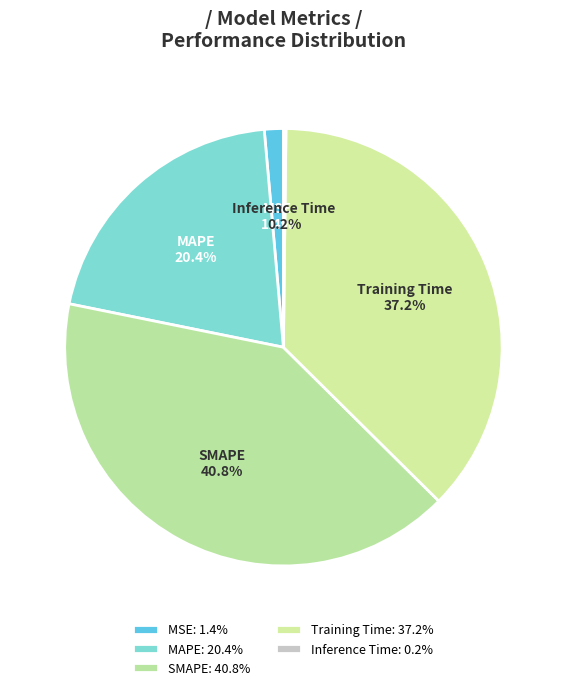

The MSE slice represents 11% of the pie. True or false?

False